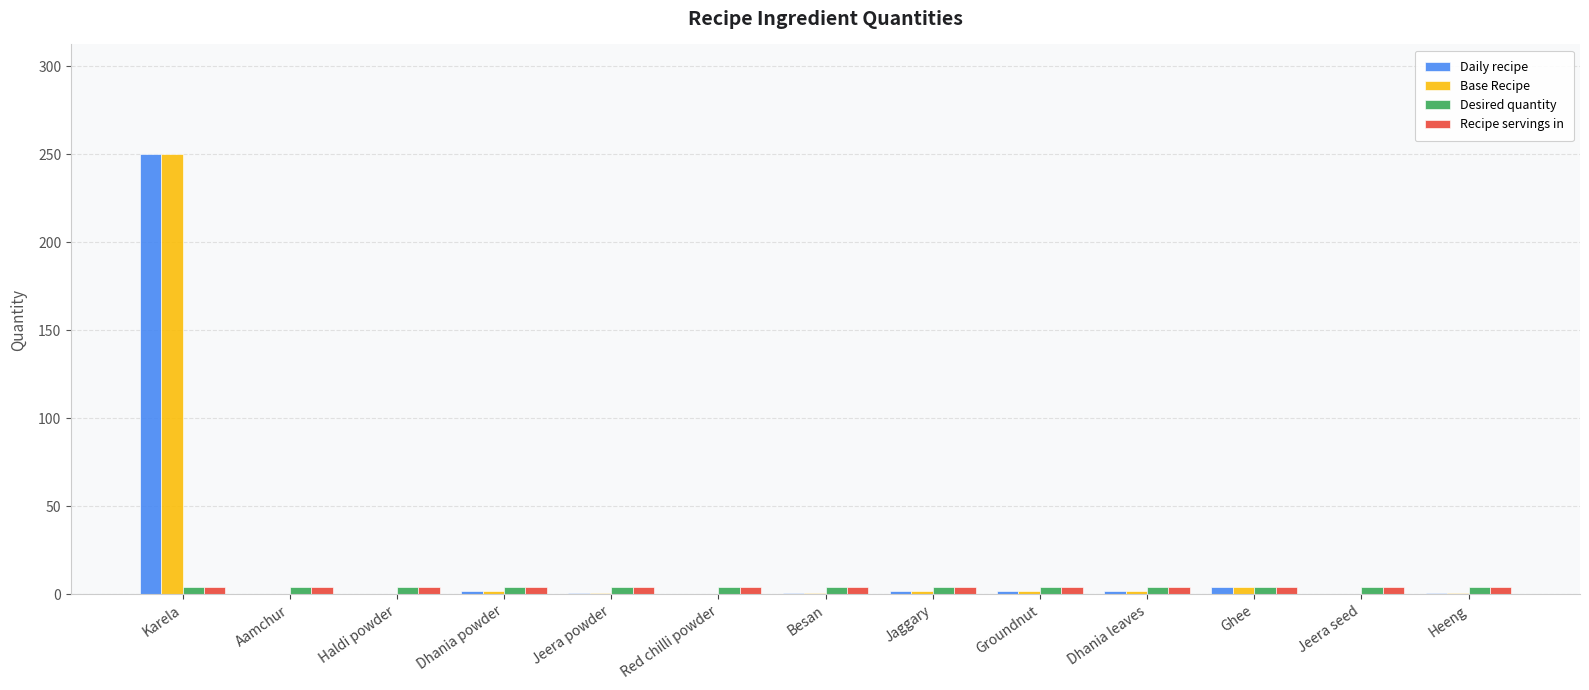

At which category is the sum across all series the highest?

Karela